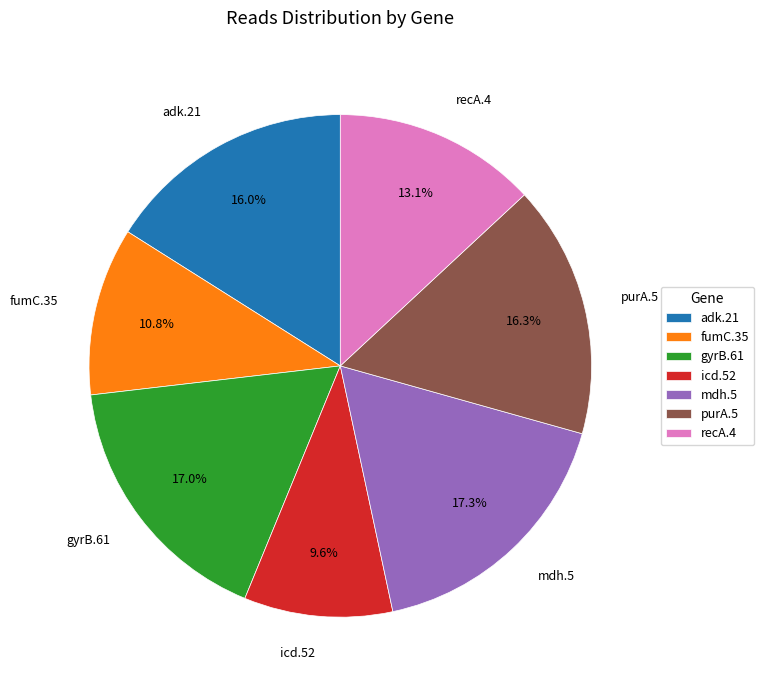

To the nearest percent, what is the difference between the mdh.5 and purA.5 slice percentages?

1%